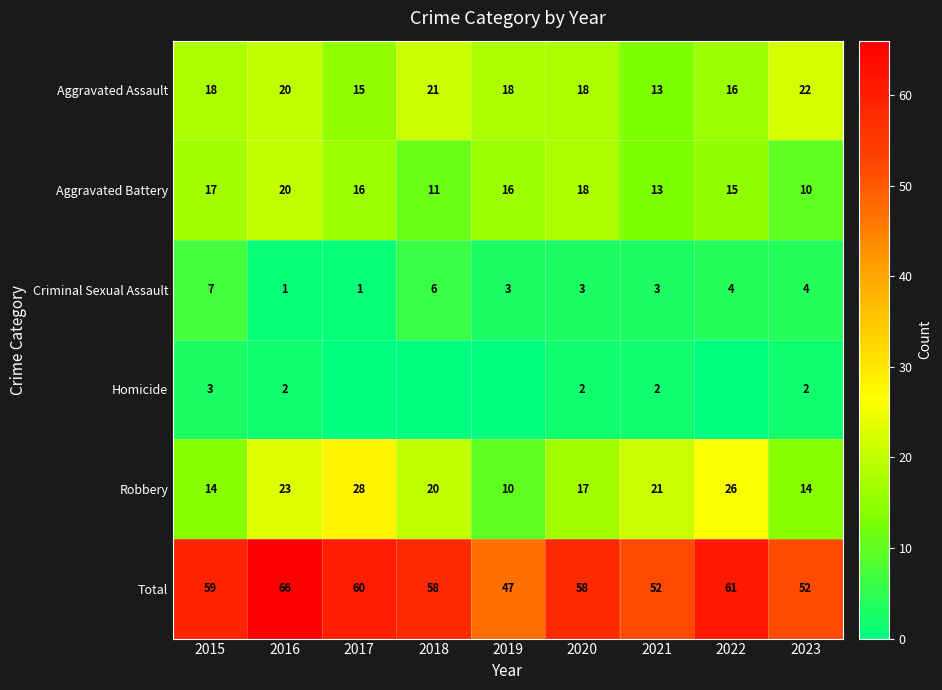

Which category has the lowest value across all series?

2017